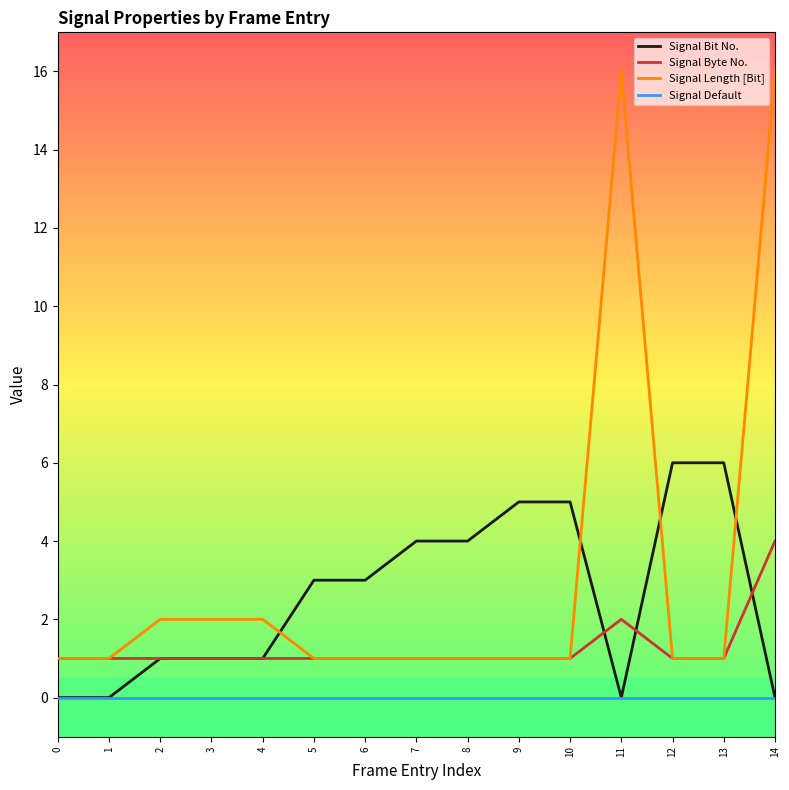

At which label is Signal Byte No. closest to 2?

11